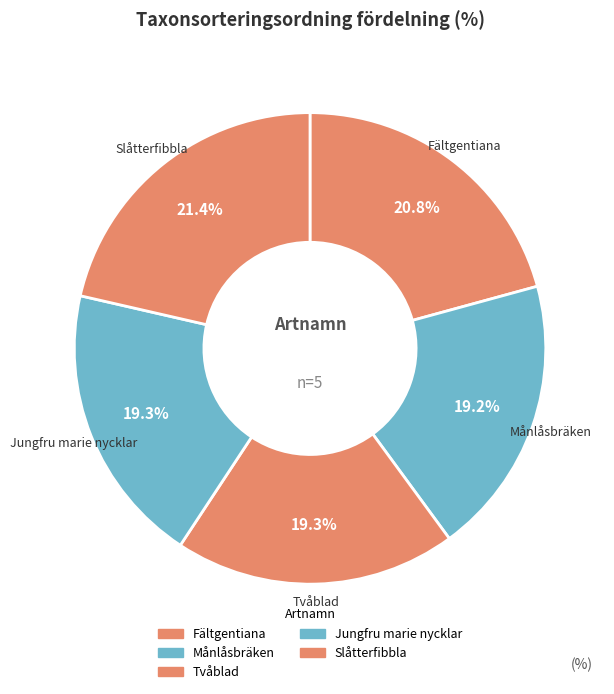

To the nearest percent, what is the average slice percentage?

20%